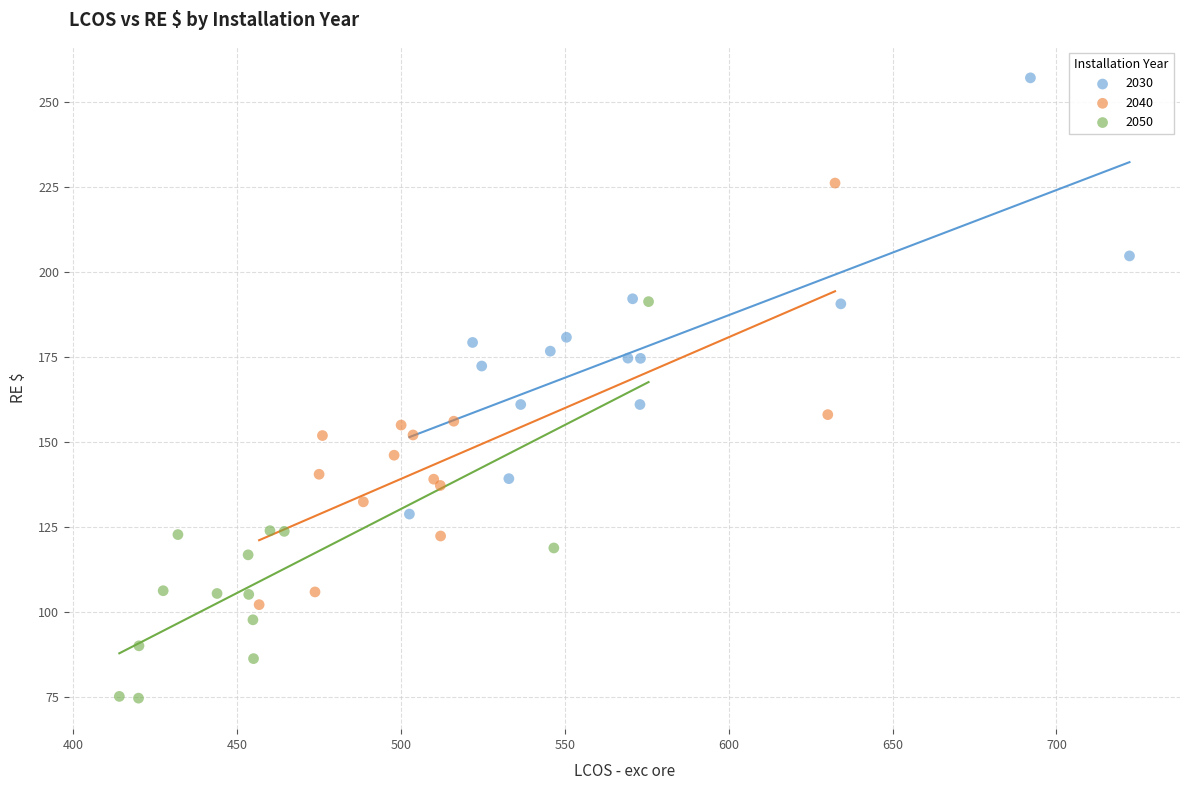

Which series contains the lowest Y value?

2050